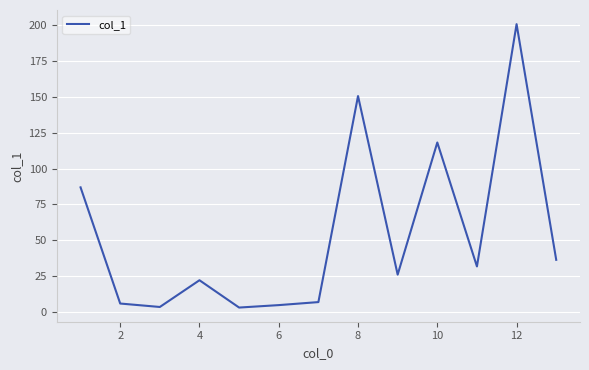

What is the difference between the maximum and minimum values?

197.1